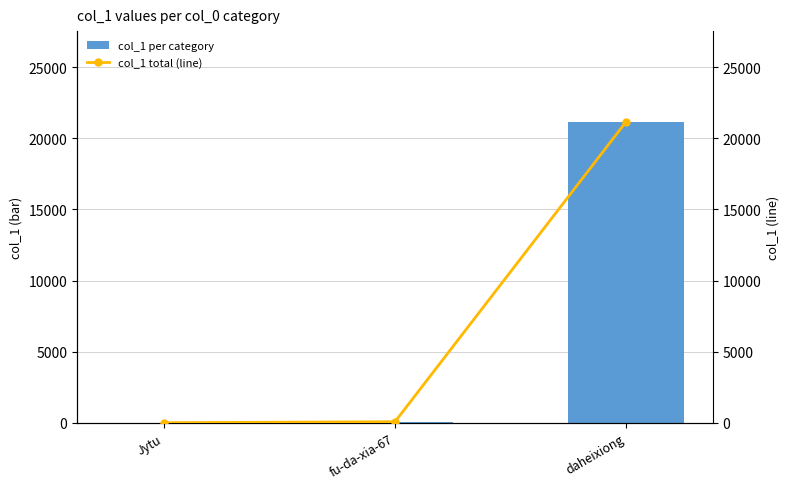

Is it true that col_1 per category equals 17 at Jytu?

True